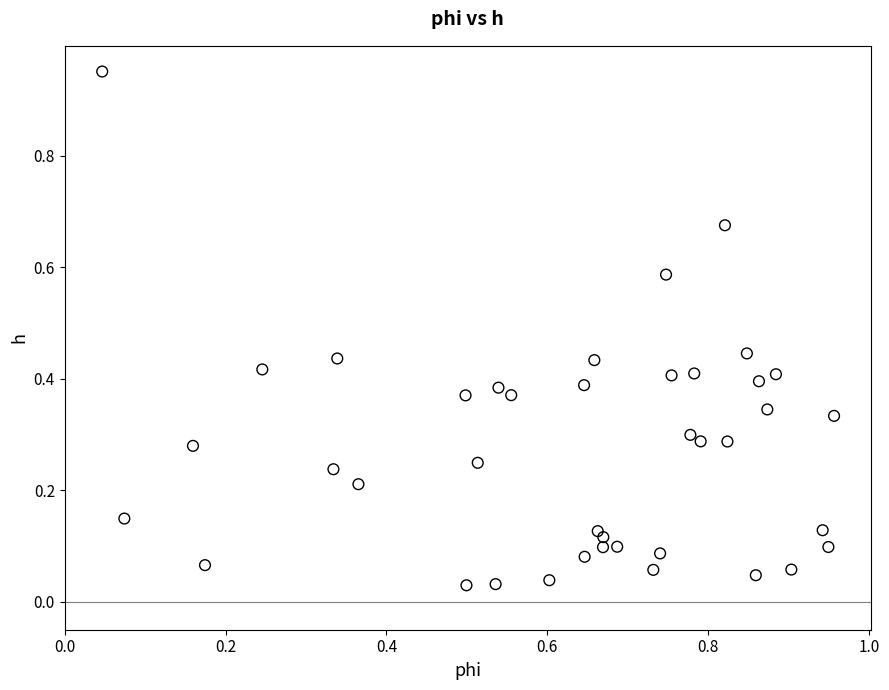

What is the range of X values (max minus min)?

0.9